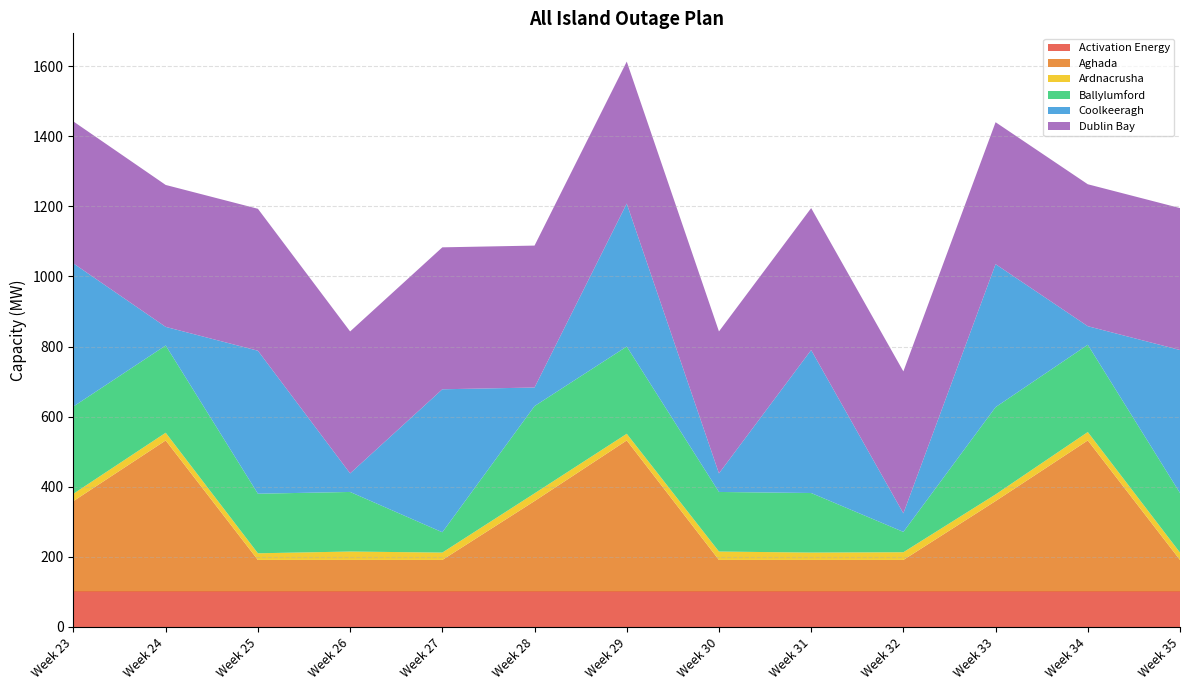

Reading left to right, what are all the values shown in this chart?

Activation Energy: 101	101	101	101	101	101	101	101	101	101	101	101	101
Aghada: 258	431	90	90	90	258	431	90	90	90	258	431	90
Ardnacrusha: 21	22	19	24	21	22	19	24	21	22	19	24	21
Ballylumford: 249	249	170	170	58	249	249	170	170	58	249	249	170
Coolkeeragh: 408	53	408	53	408	53	408	53	408	53	408	53	408
Dublin Bay: 405	405	405	405	405	405	405	405	405	405	405	405	405